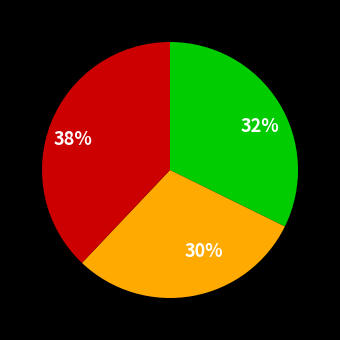

Is there any slice that represents more than half of the pie?

No